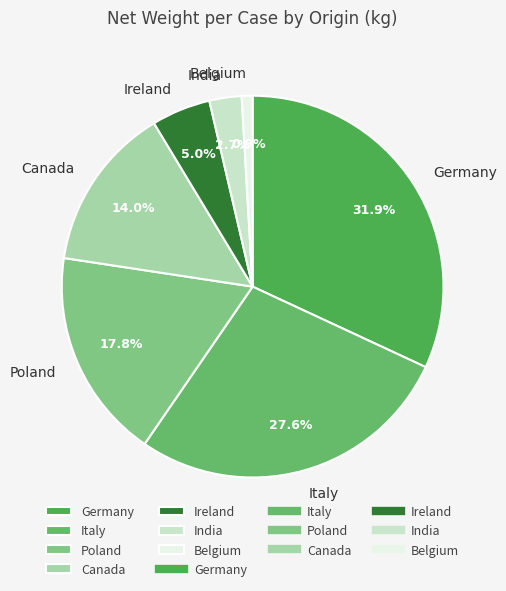

What is the largest slice in the pie chart?

Germany